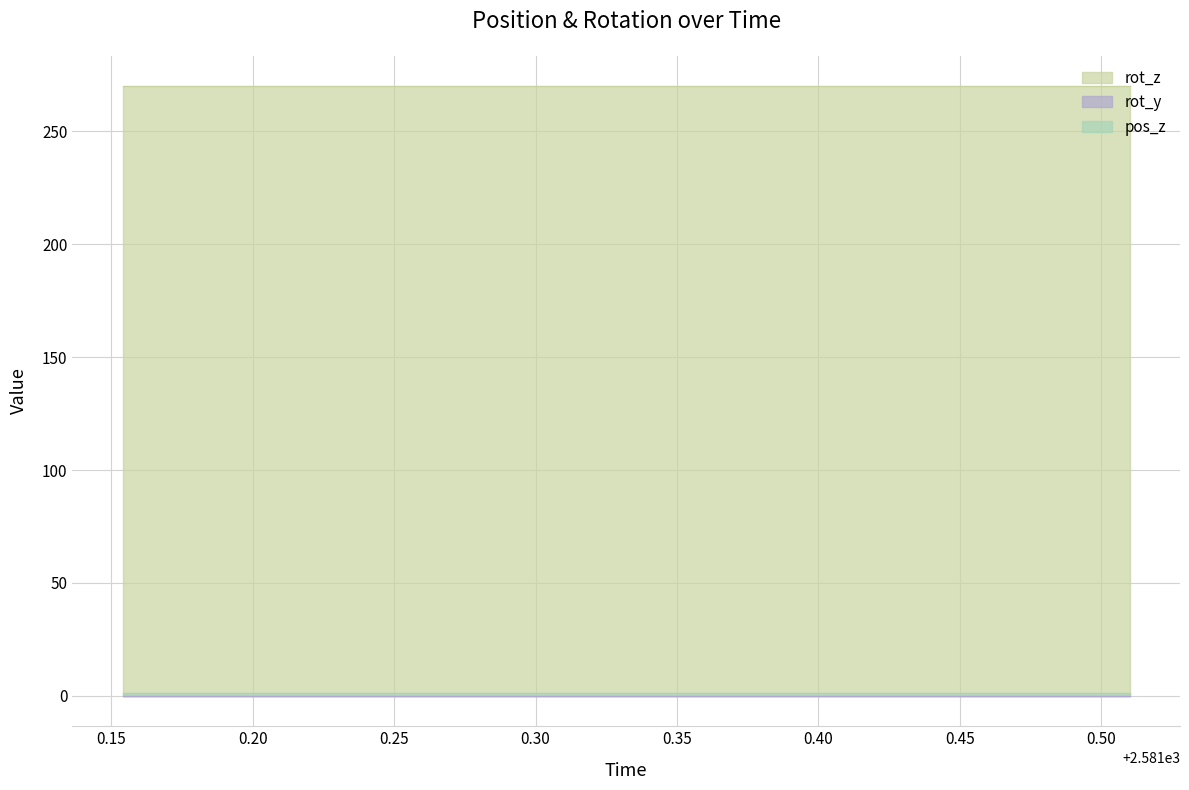

What is the total value across all series at 2581.288?

271.4